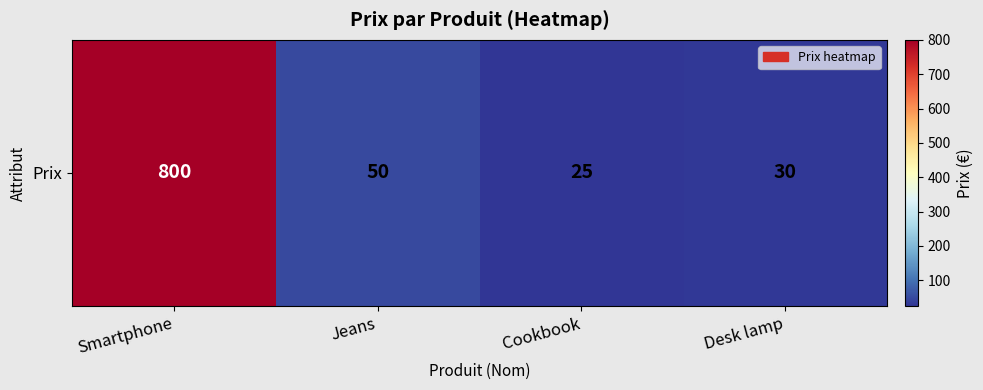

Reading left to right, list all the values displayed in this chart.

Smartphone=800	Jeans=50	Cookbook=25	Desk lamp=30